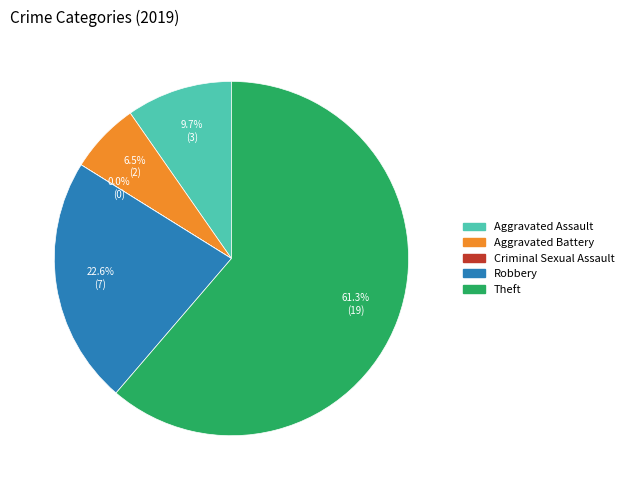

Does Robbery represent more than half of the total?

No